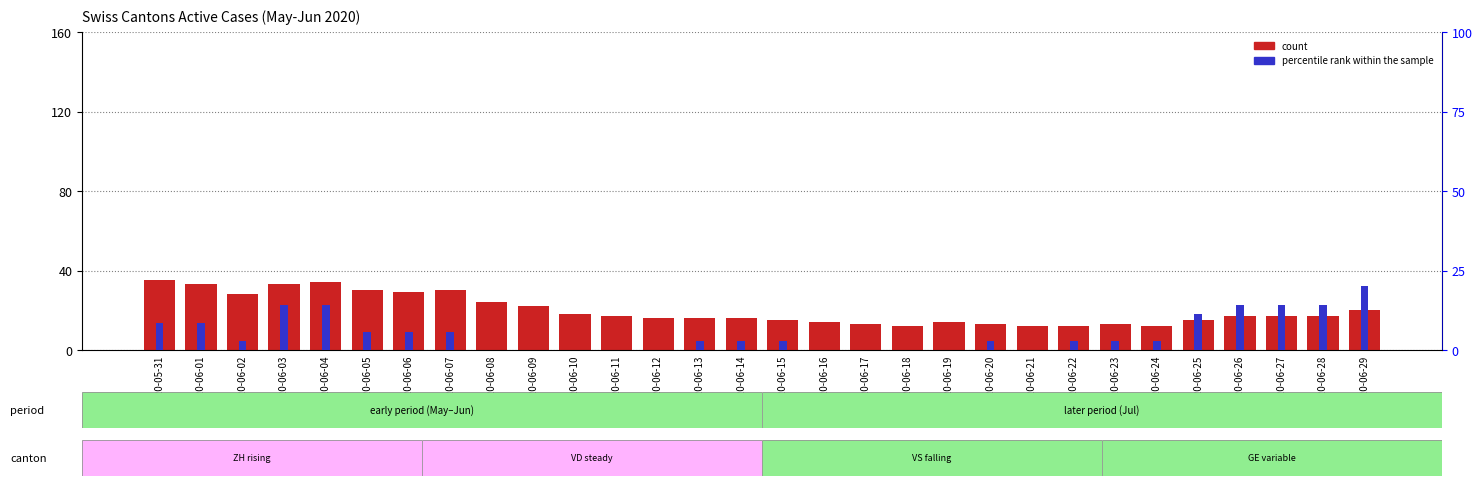

Count the number of data series in this chart.

2